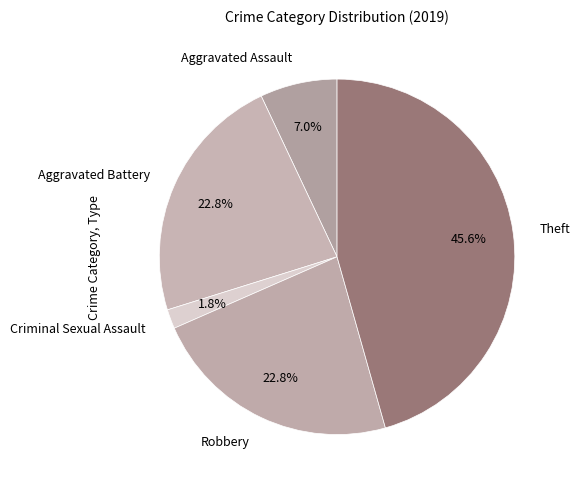

Which slice is the largest?

Theft